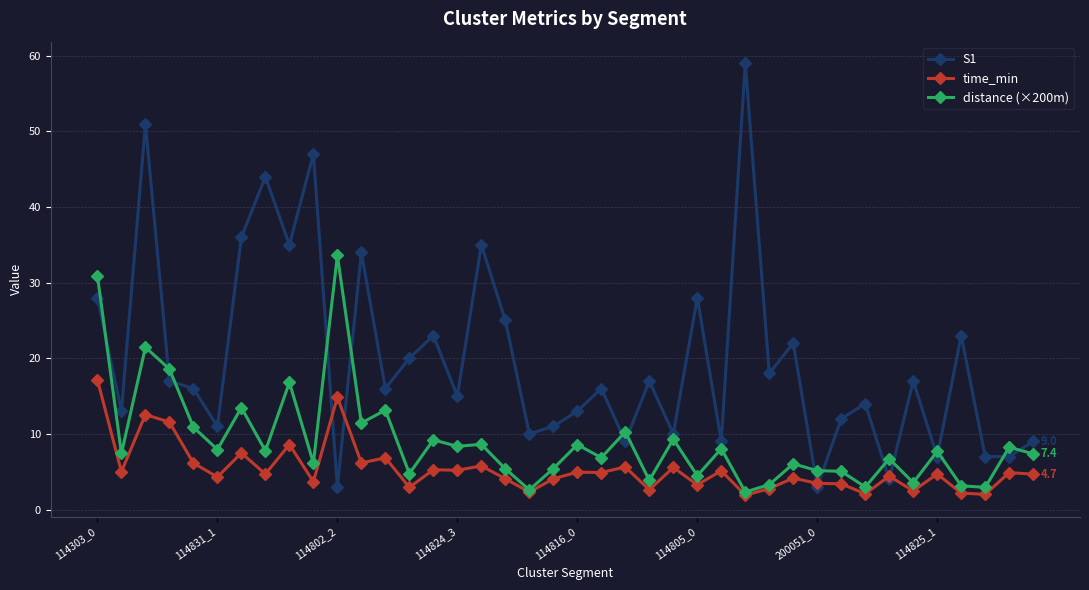

Which series has the widest spread of values?

S1